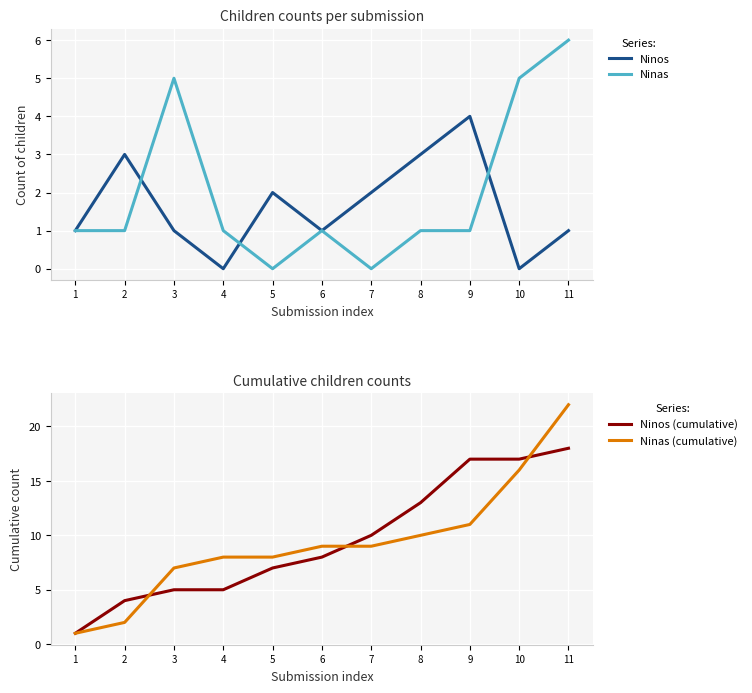

List the series in order of their peak value, highest first.

Ninas (cumulative), Ninos (cumulative), Ninas, Ninos